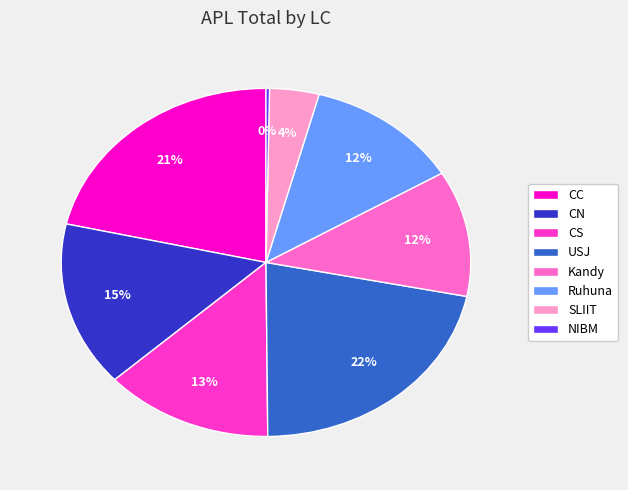

Is there any slice that represents more than half of the pie?

No